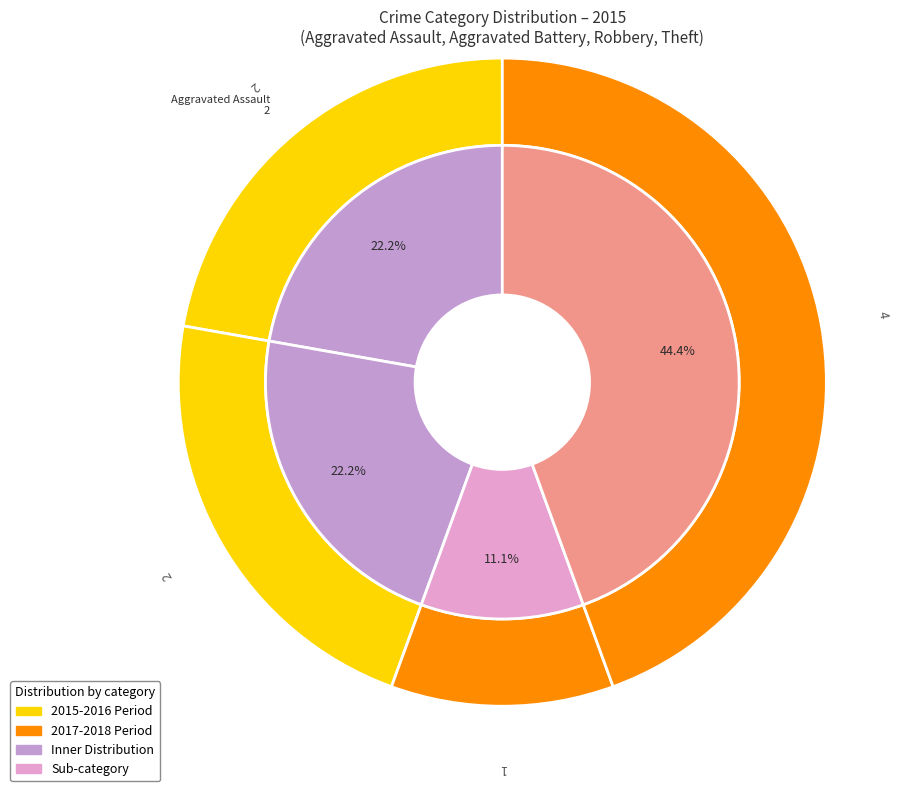

Which slice is the largest?

Theft